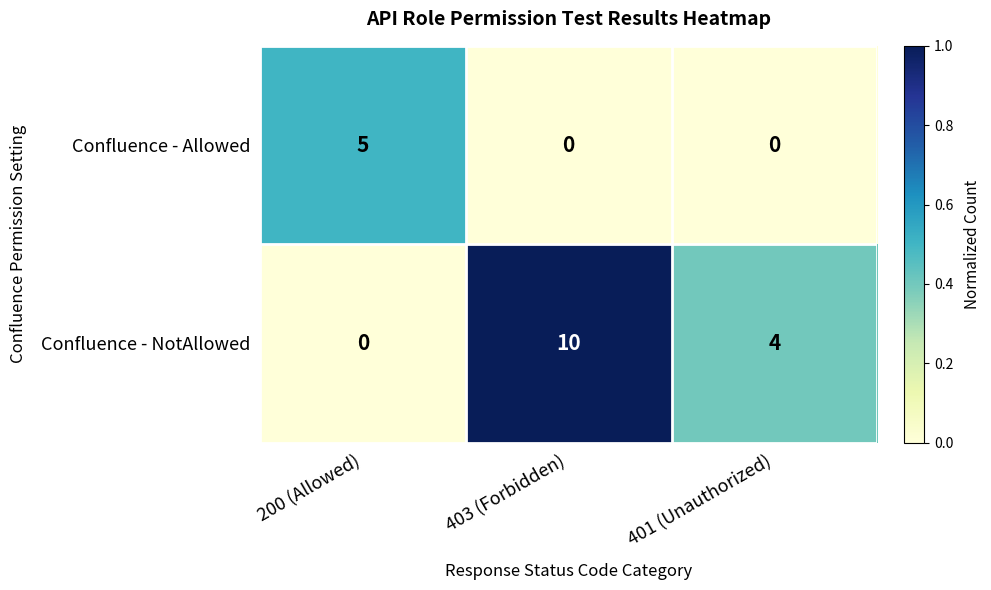

Which category has the lowest value in the Confluence - NotAllowed series?

200 (Allowed)